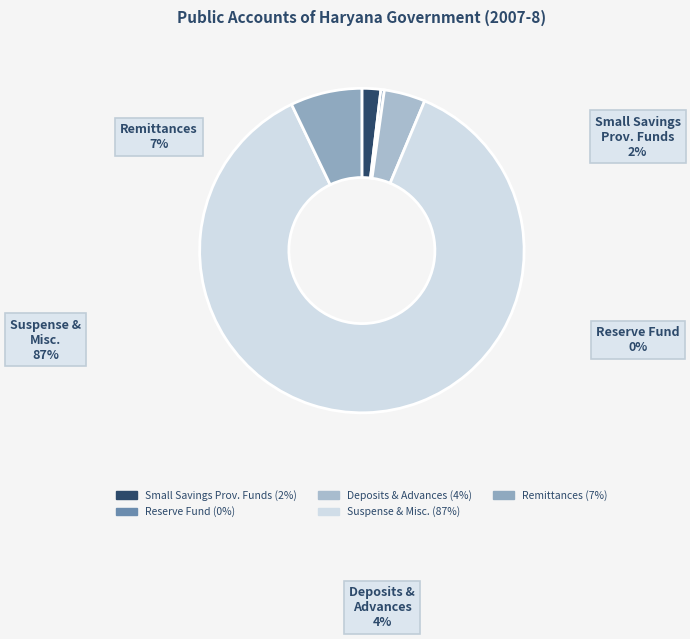

Which slice is the smallest?

Reserve Fund